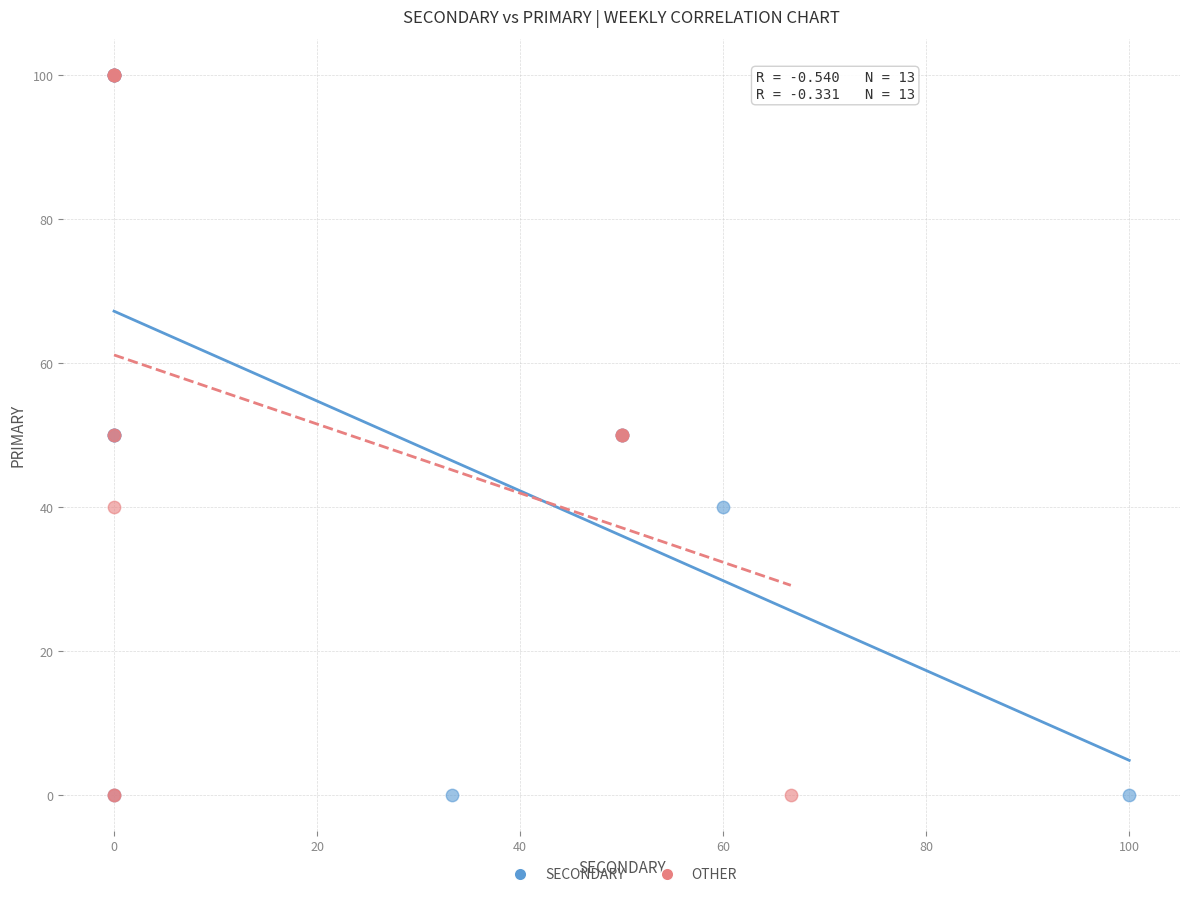

What are all the series names shown in the legend?

SECONDARY, OTHER